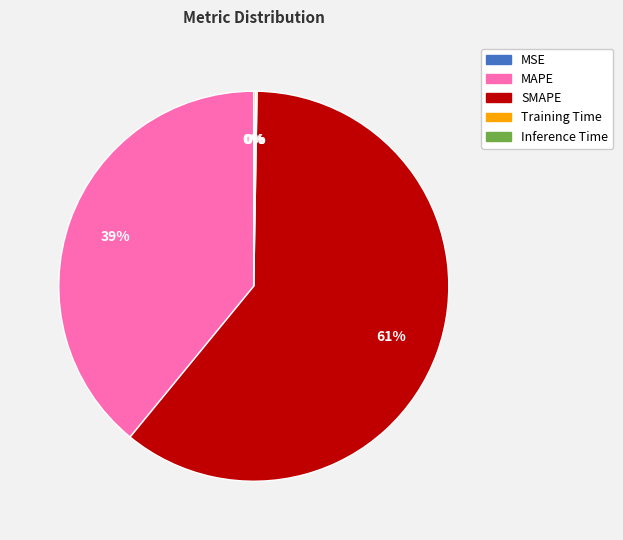

Which has a higher value, SMAPE or MAPE?

SMAPE